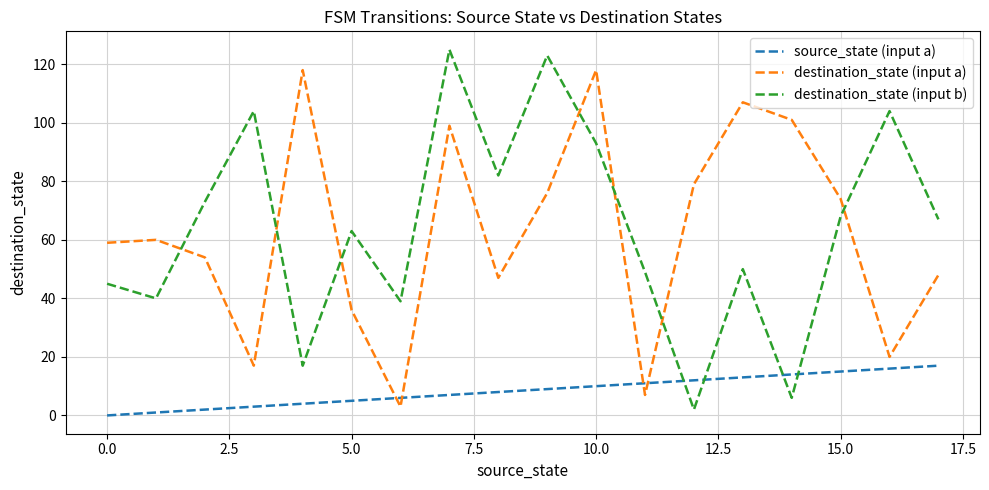

What is the lowest value of the destination_state (input a) series?

3